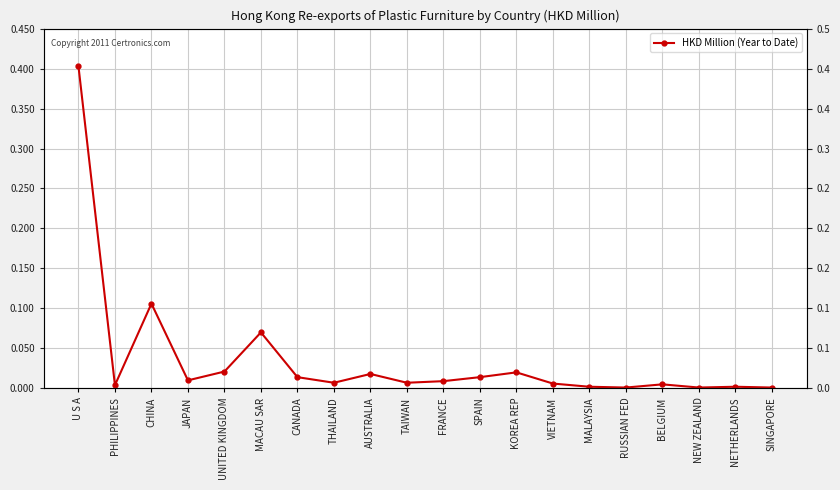

Which category has the highest value across all series?

U S A